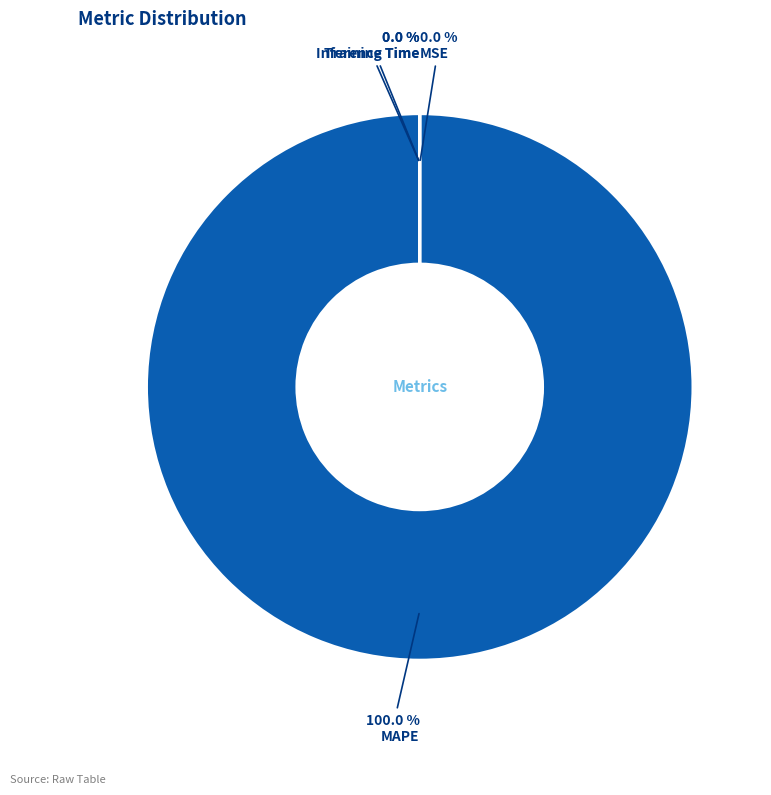

What is the majority slice?

MAPE